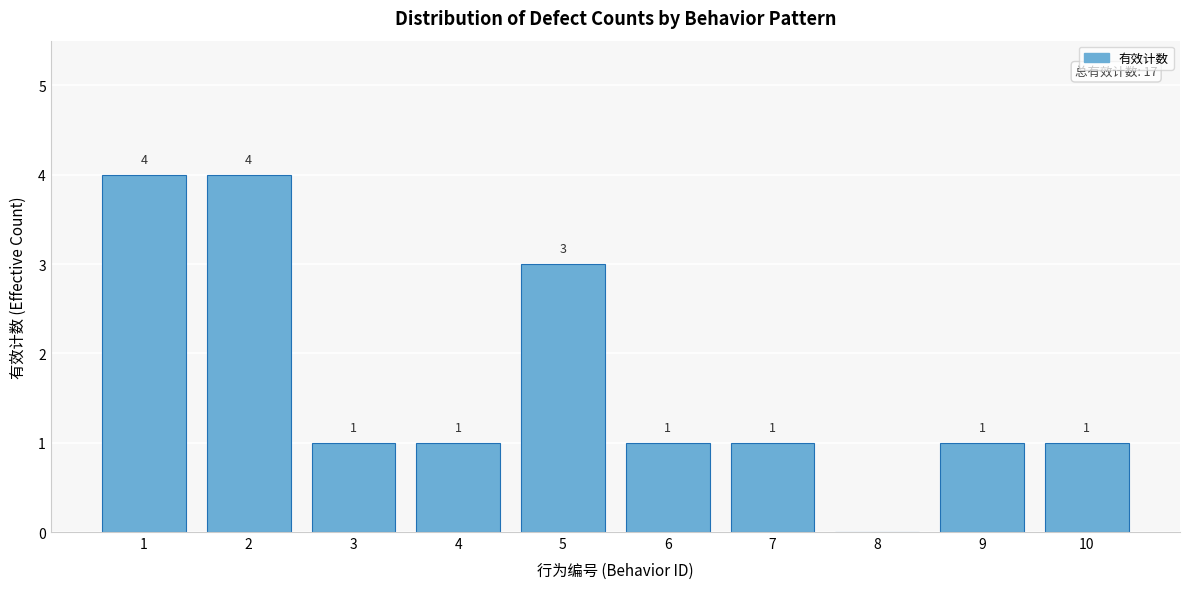

Reading left to right, extract all data points from this chart.

1=4	2=4	3=1	4=1	5=3	6=1	7=1	8=0	9=1	10=1